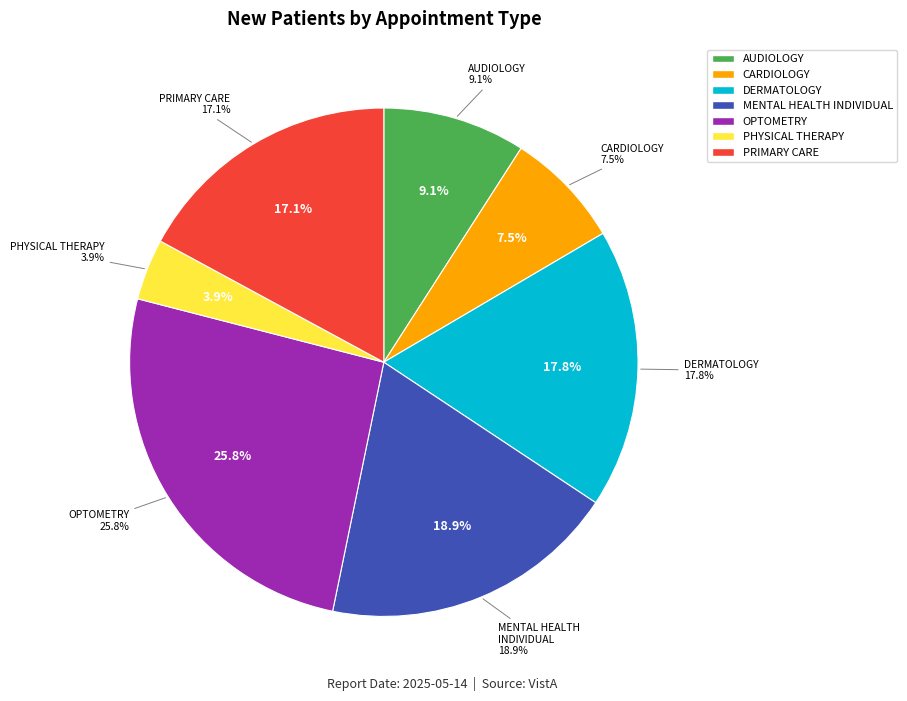

What portion of the pie excludes OPTOMETRY?

74.2%